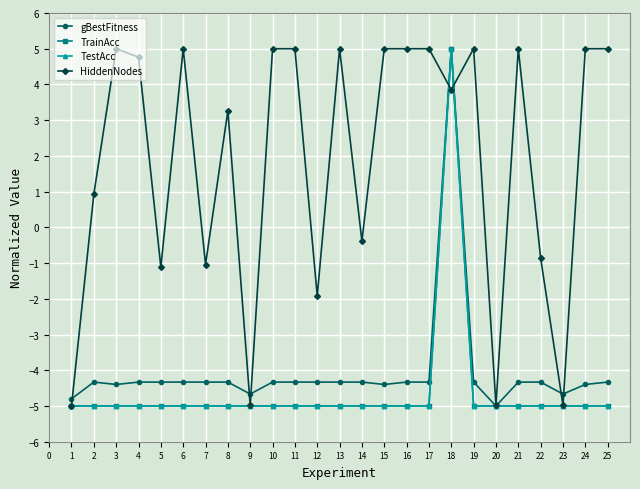

Which has a higher value, 11 or 6?

11